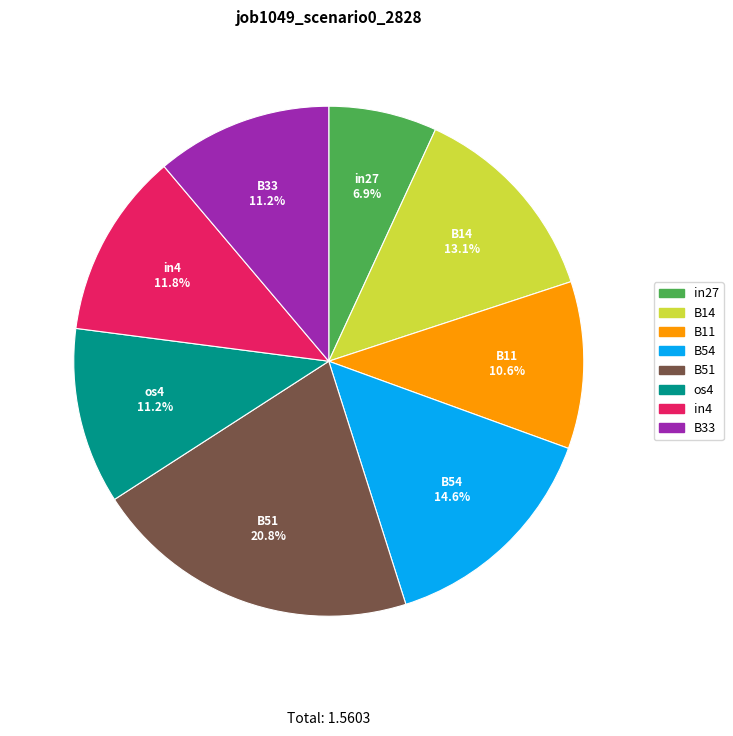

Does any single category account for the majority?

No